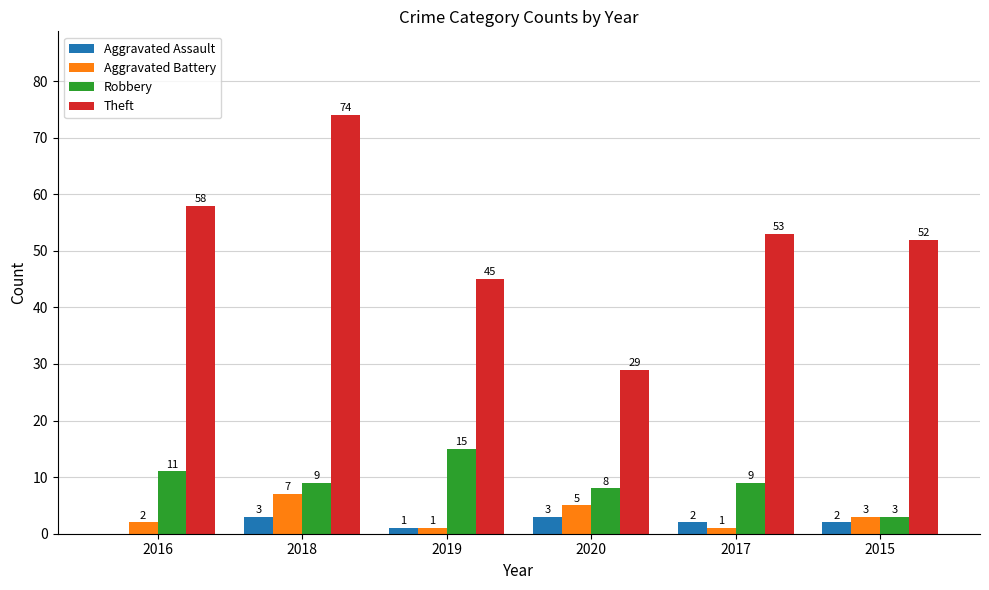

Where is Theft nearest to the value 51?

2015